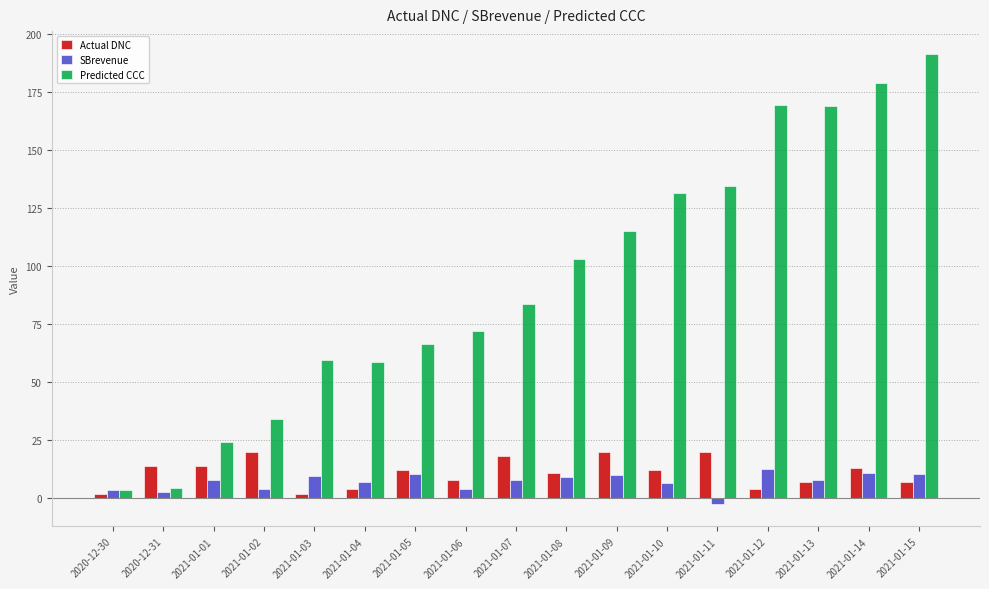

Which series has the largest range (max minus min)?

Predicted CCC